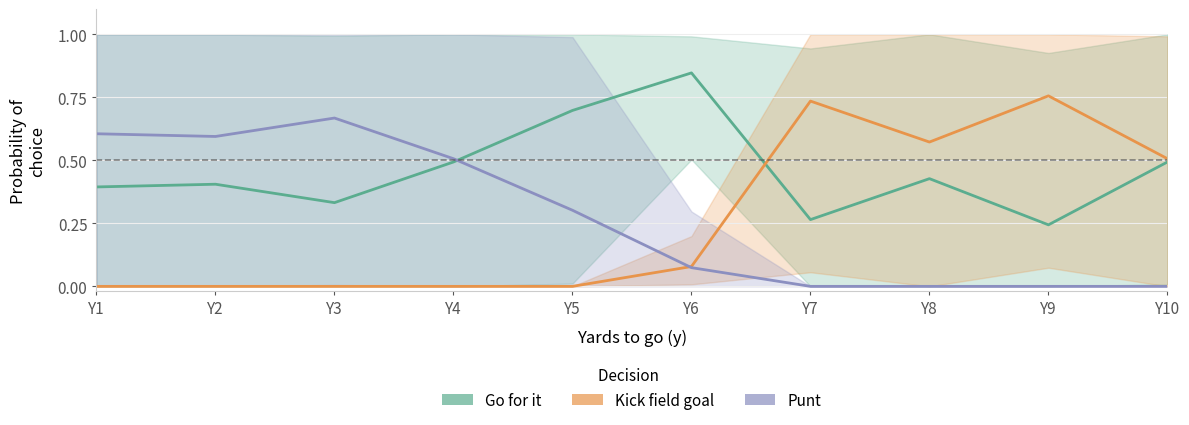

True or false: Punt and Kick field goal cross at least once.

True